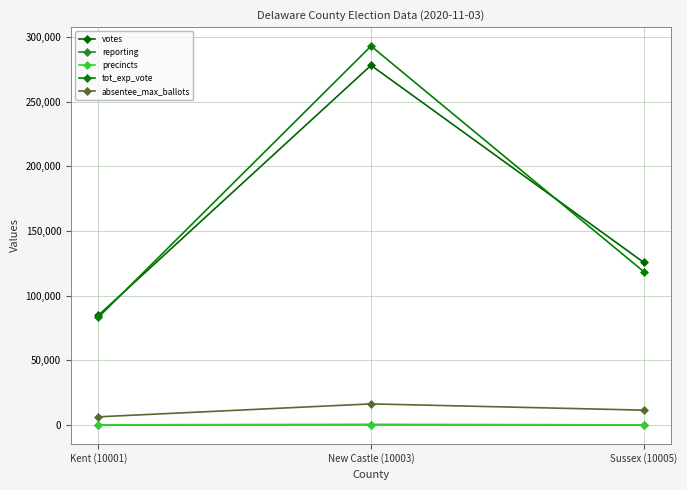

Rank the categories by precincts value from highest to lowest.

New Castle (10003), Kent (10001), Sussex (10005)